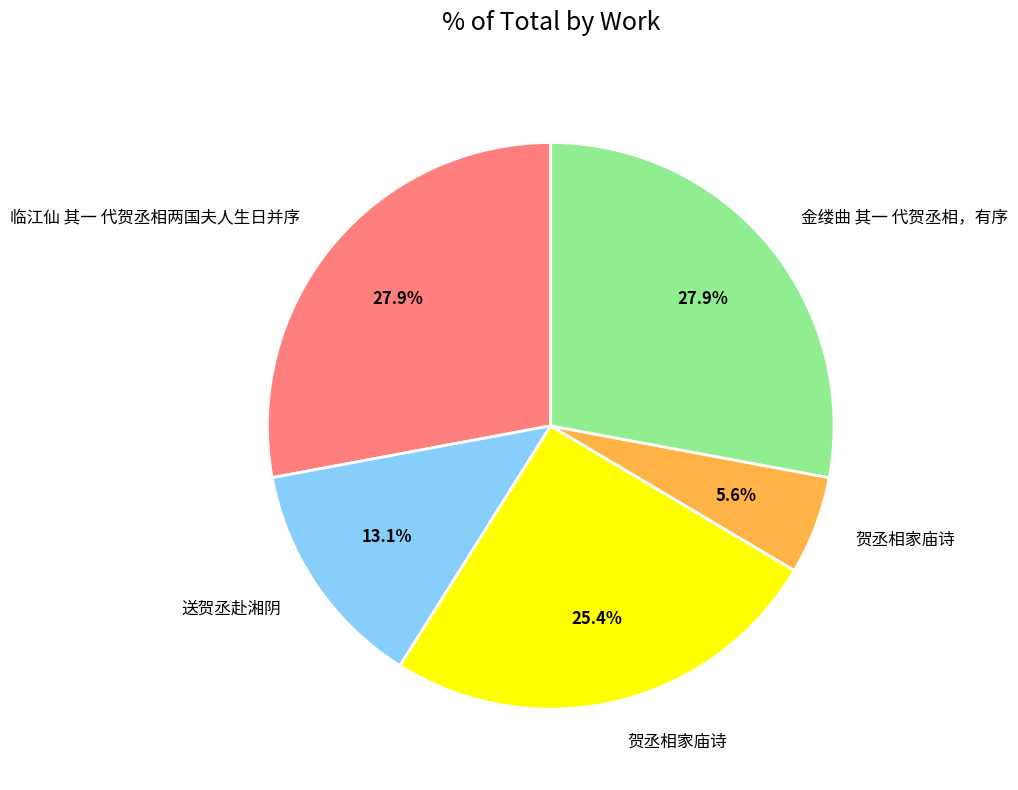

Does any single category account for the majority?

No